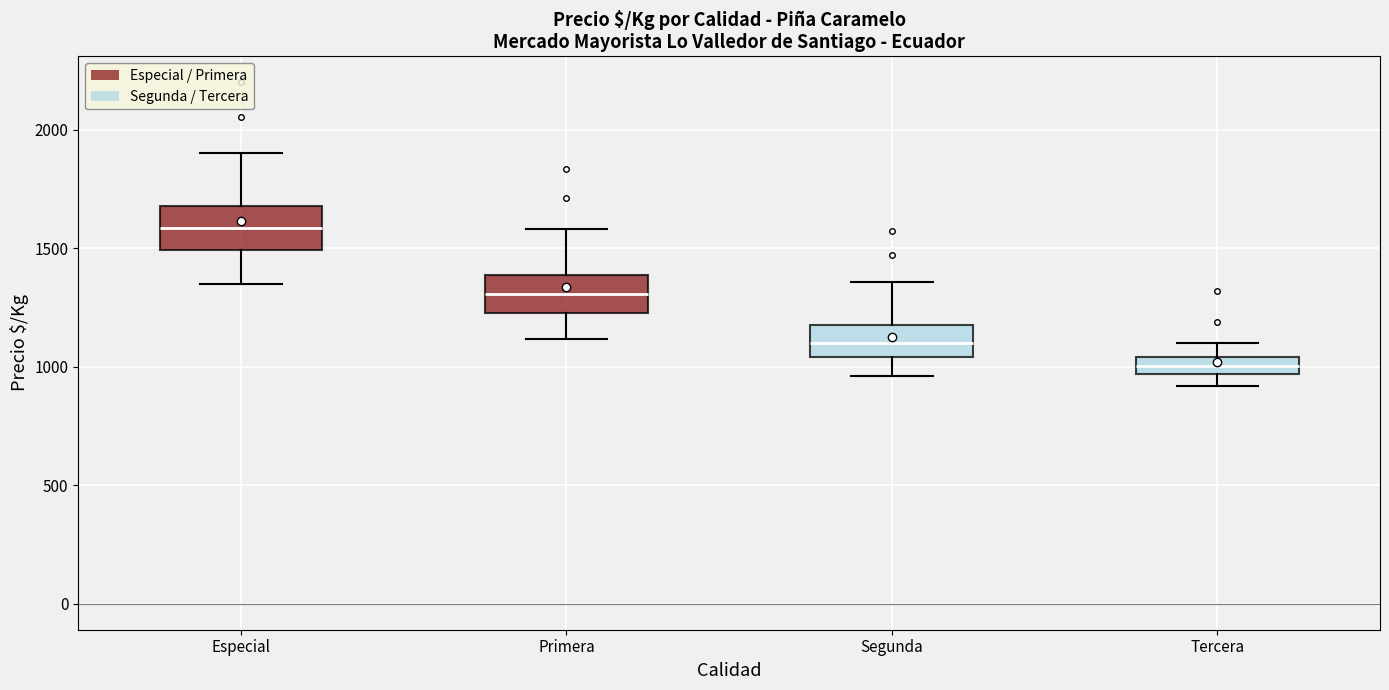

Which box has the lowest median line?

Tercera